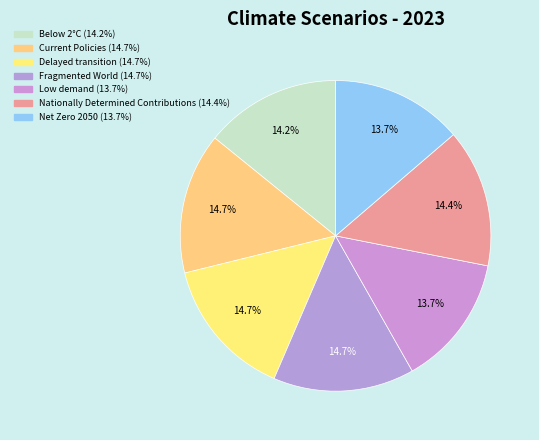

What percentage do Current Policies and Fragmented World together represent?

29.4%